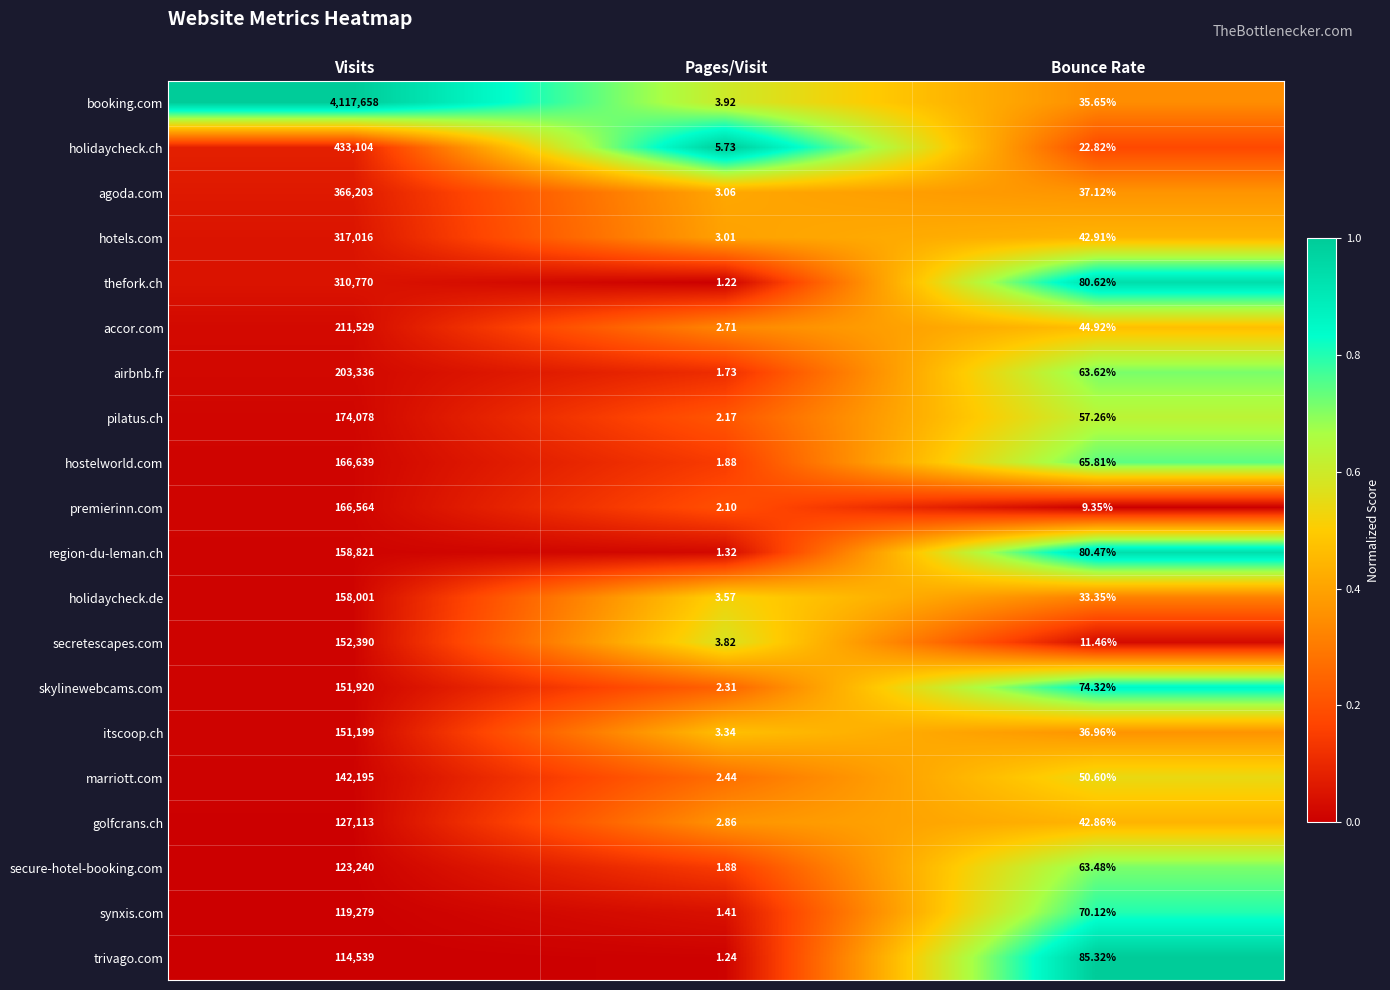

Which series has the largest range (max minus min)?

booking.com